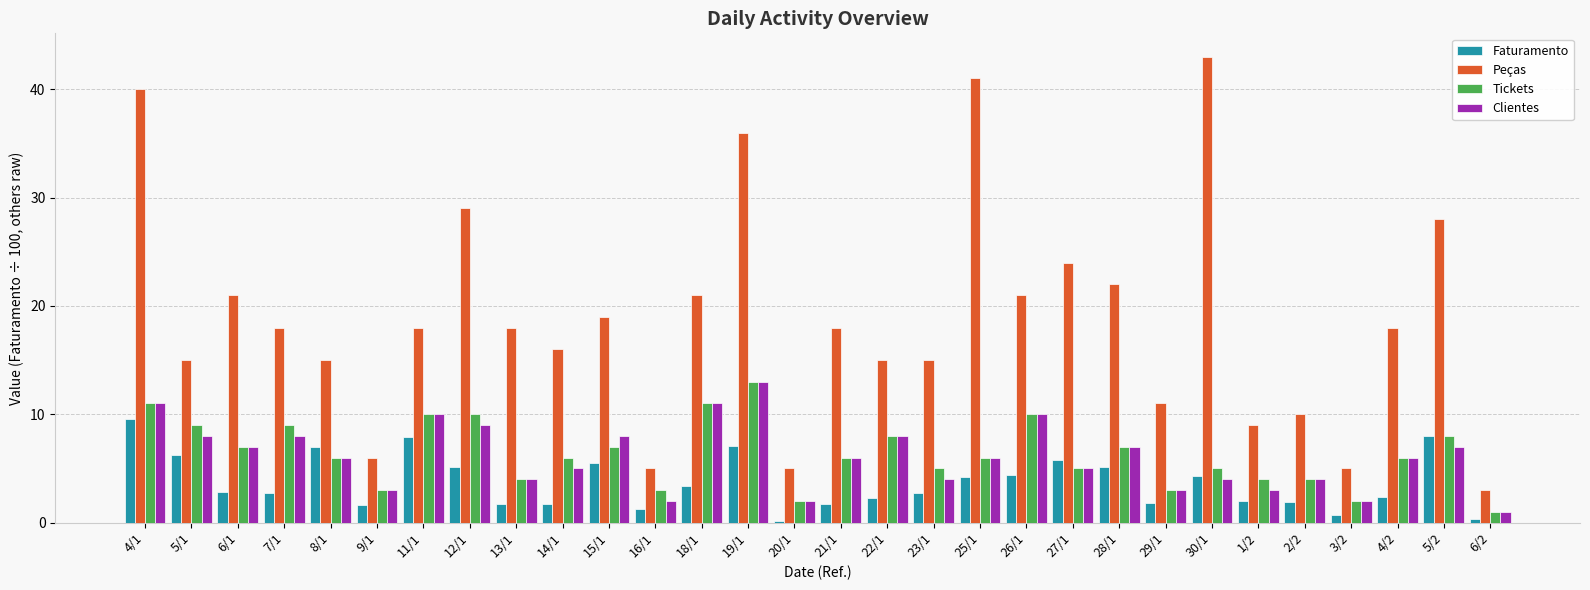

What is the sum of all Peças values?

565.0